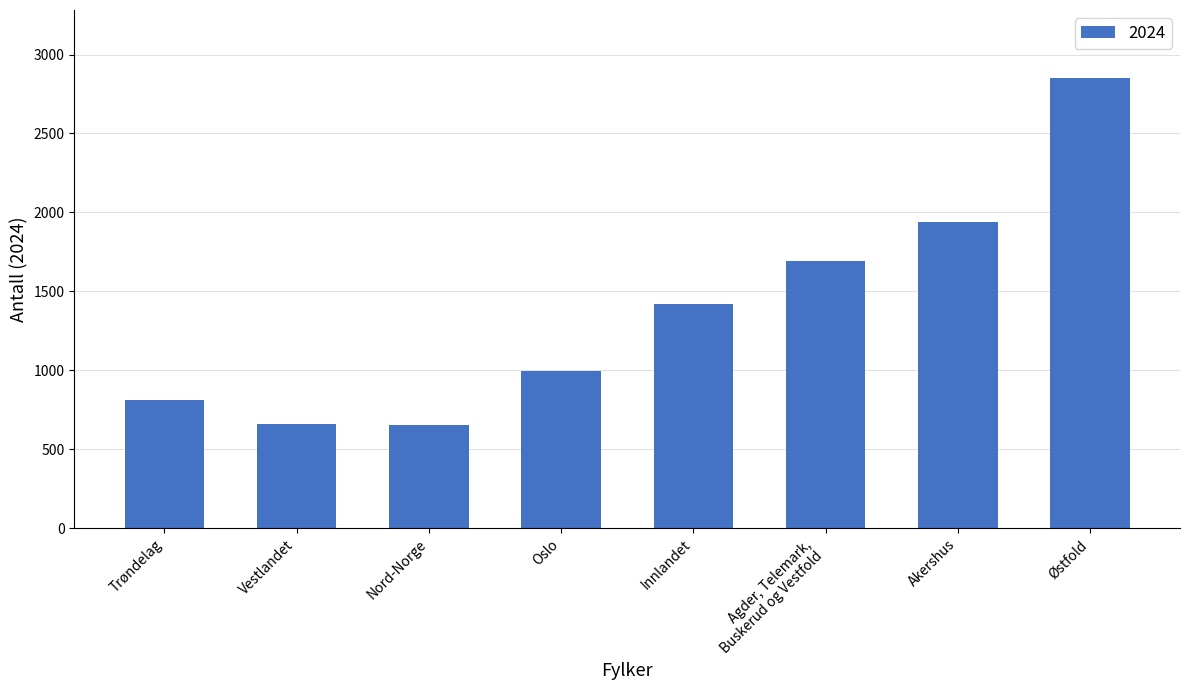

What is the smallest value displayed?

656